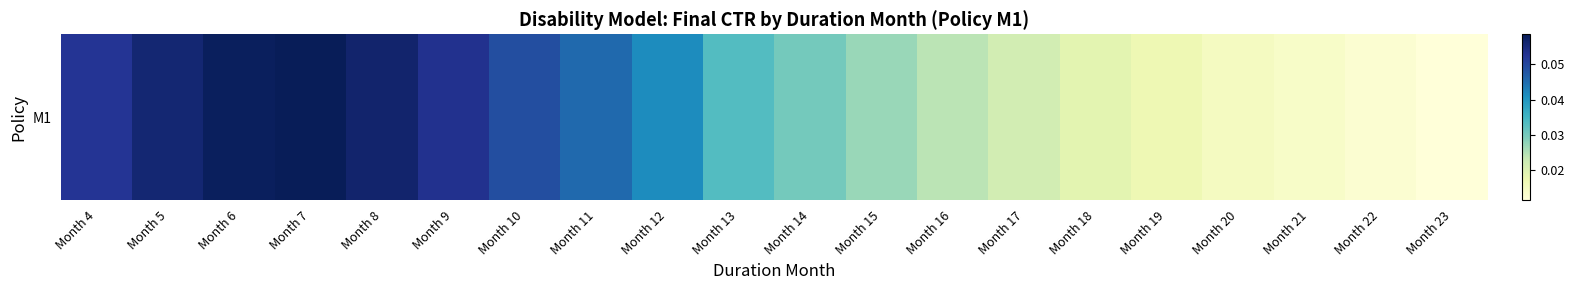

Which has a higher value, Month 20 or Month 4?

Month 4